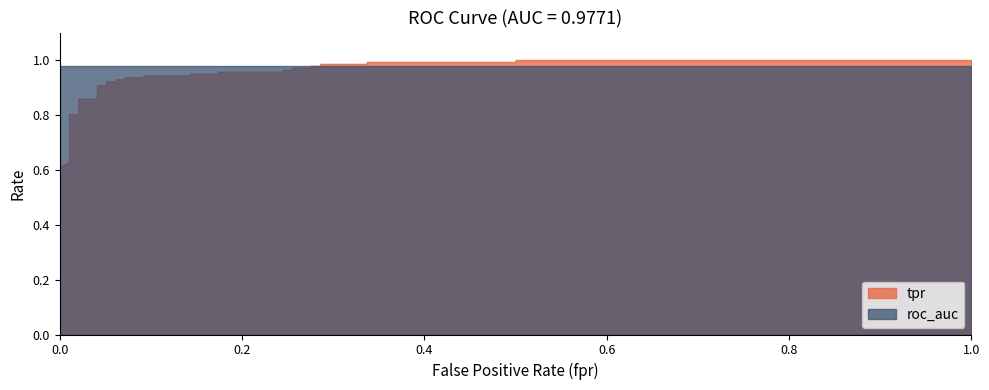

True or false: roc_auc and tpr intersect in this chart.

True